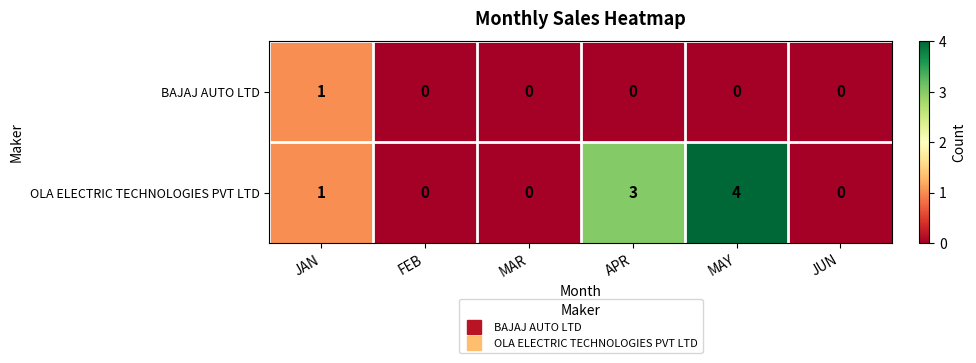

Is the value of OLA ELECTRIC TECHNOLOGIES PVT LTD at APR greater than the value of BAJAJ AUTO LTD at APR?

Yes